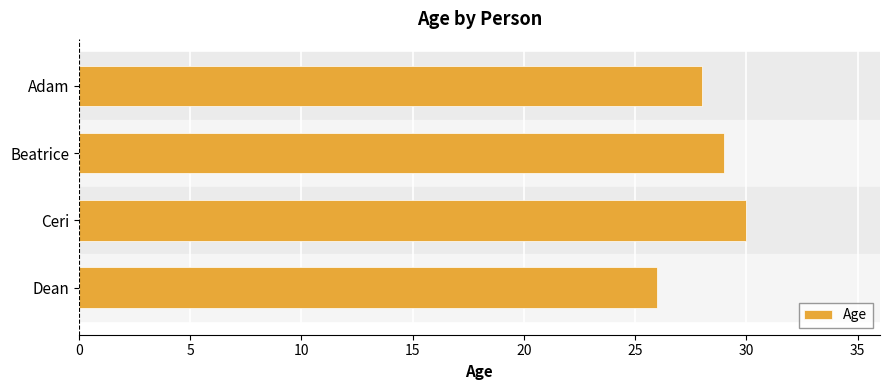

Does the chart contain stacked bars?

No